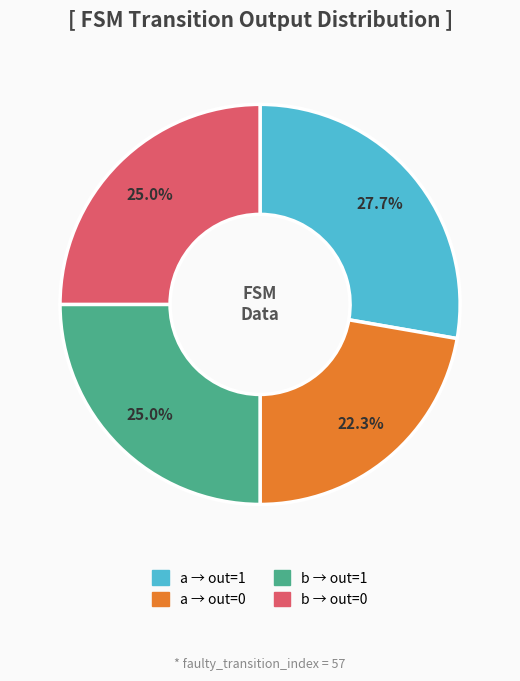

Is there any slice that represents more than half of the pie?

No